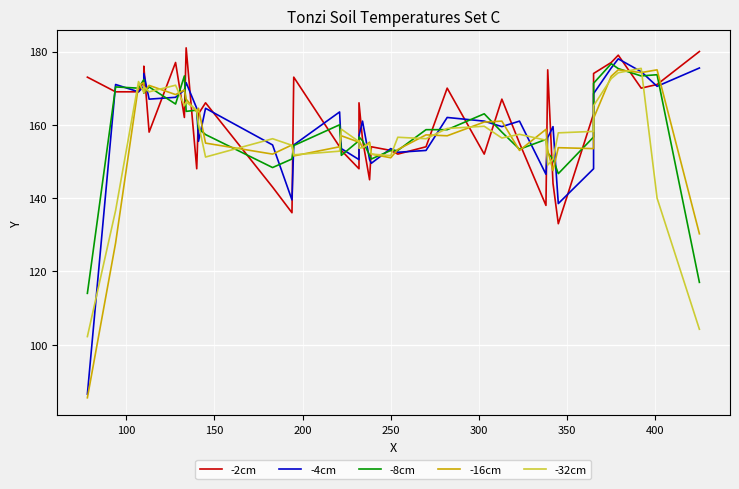

What is the difference between the maximum and second lowest values in the -32cm series?

71.2